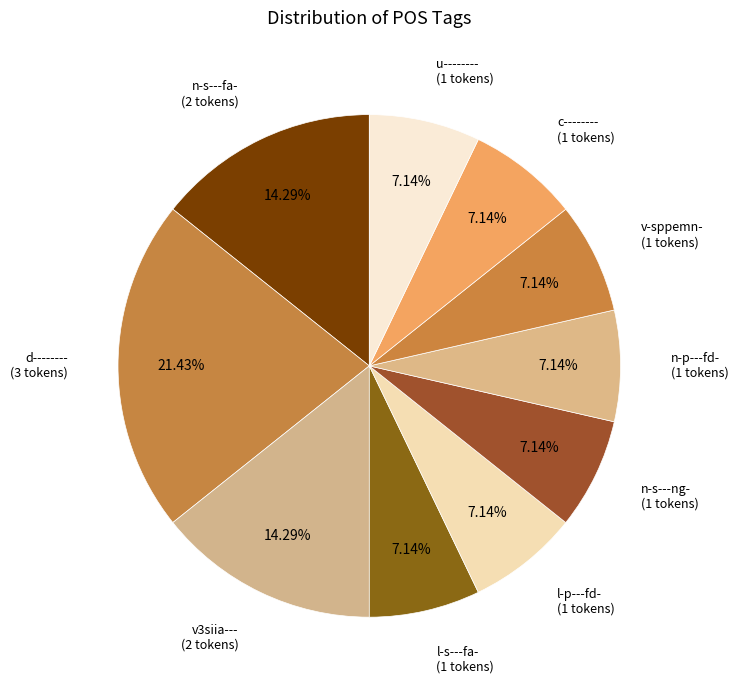

Does any single category account for the majority?

No